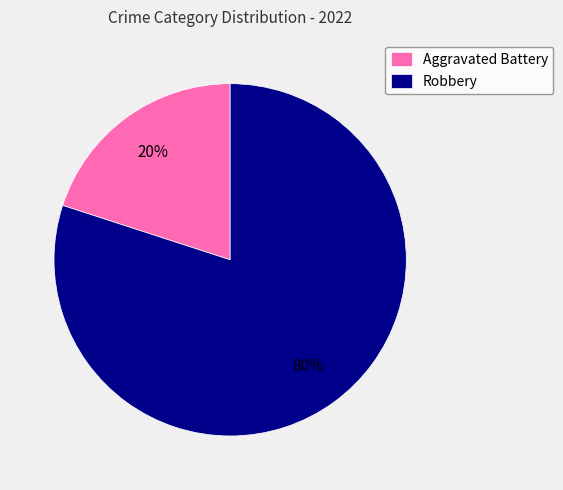

To the nearest percent, what is the average slice percentage?

50%